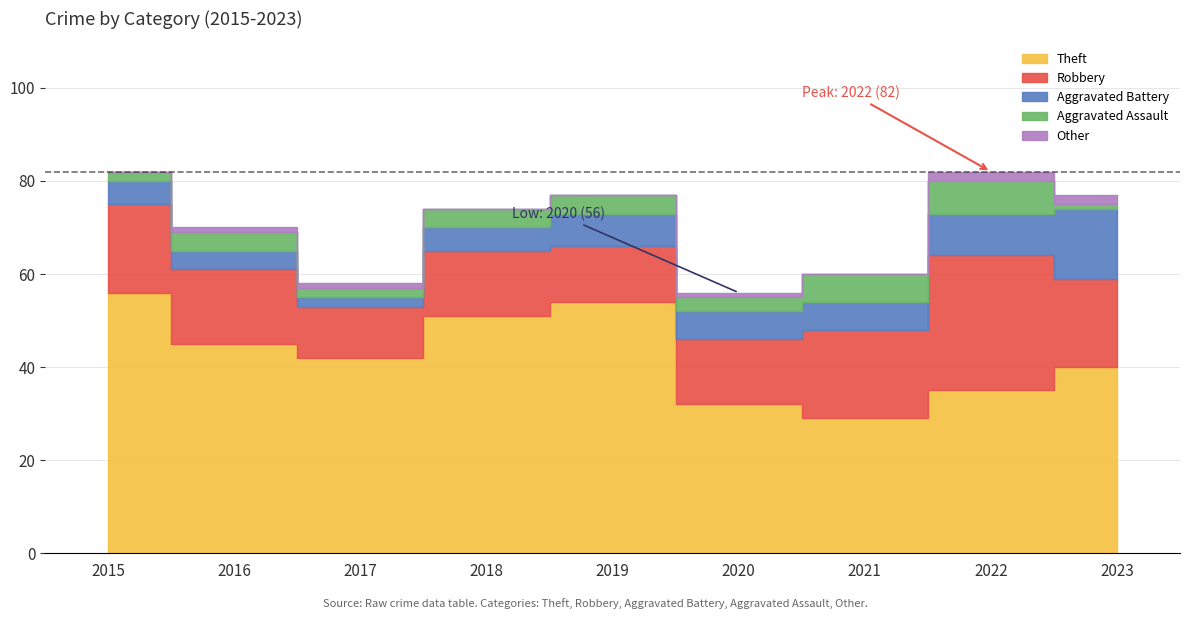

How many interior local peaks does the Aggravated Assault series have?

2